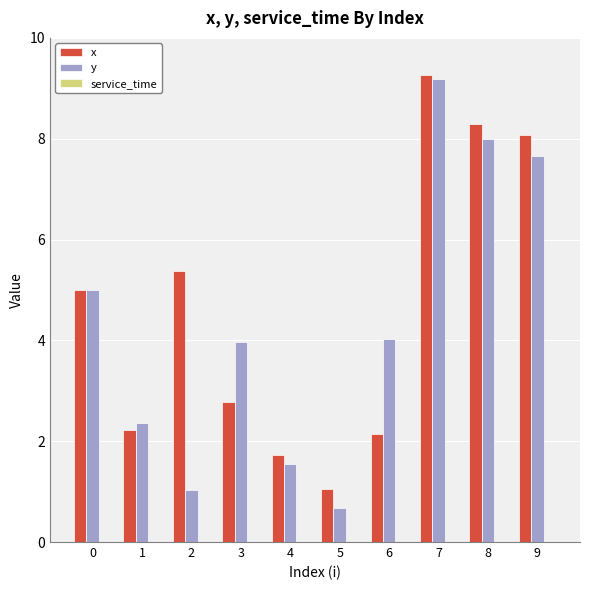

What is the value of the x bar at the 3rd from the left?

5.4